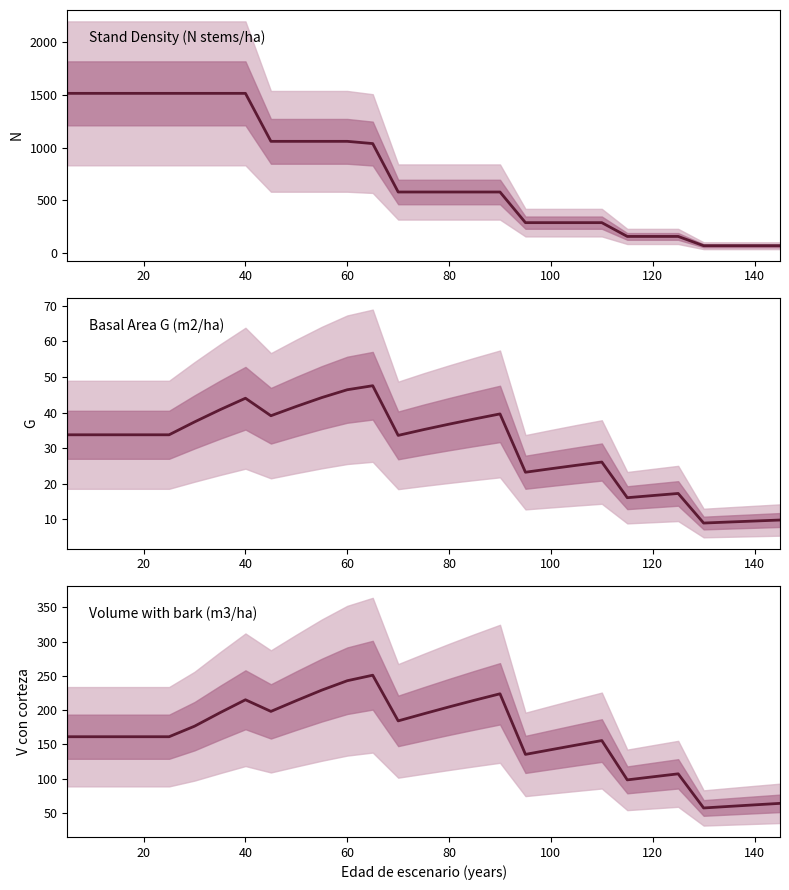

Is it true that N equals 1578.6 at 60?

False